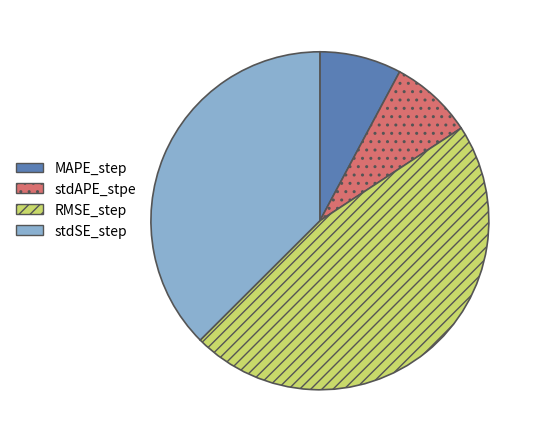

The RMSE_step slice represents 47% of the pie. True or false?

True